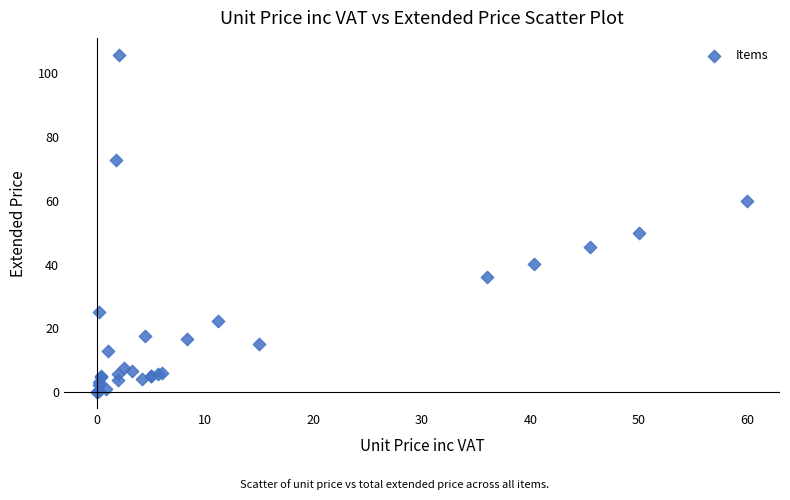

What Y value in the scatter plot is closest to 52?

50.0